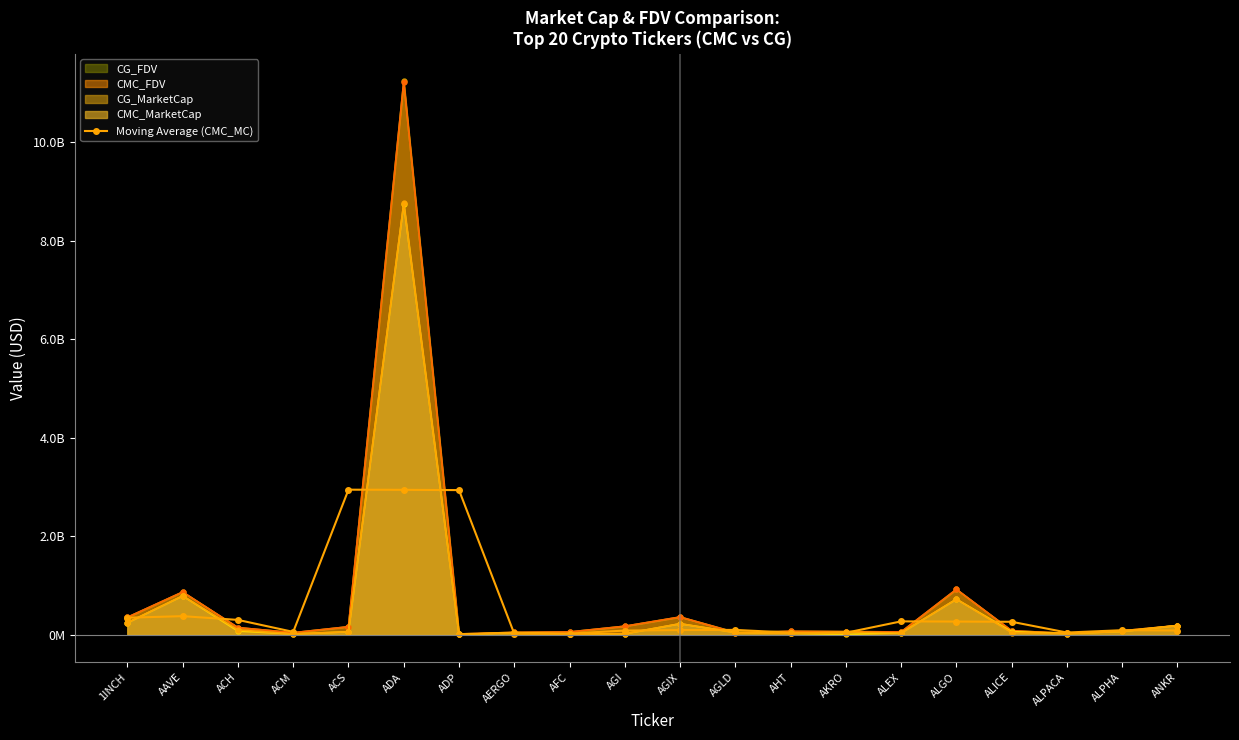

What is the ratio of the value at ALEX to the value at ADA?

0.1